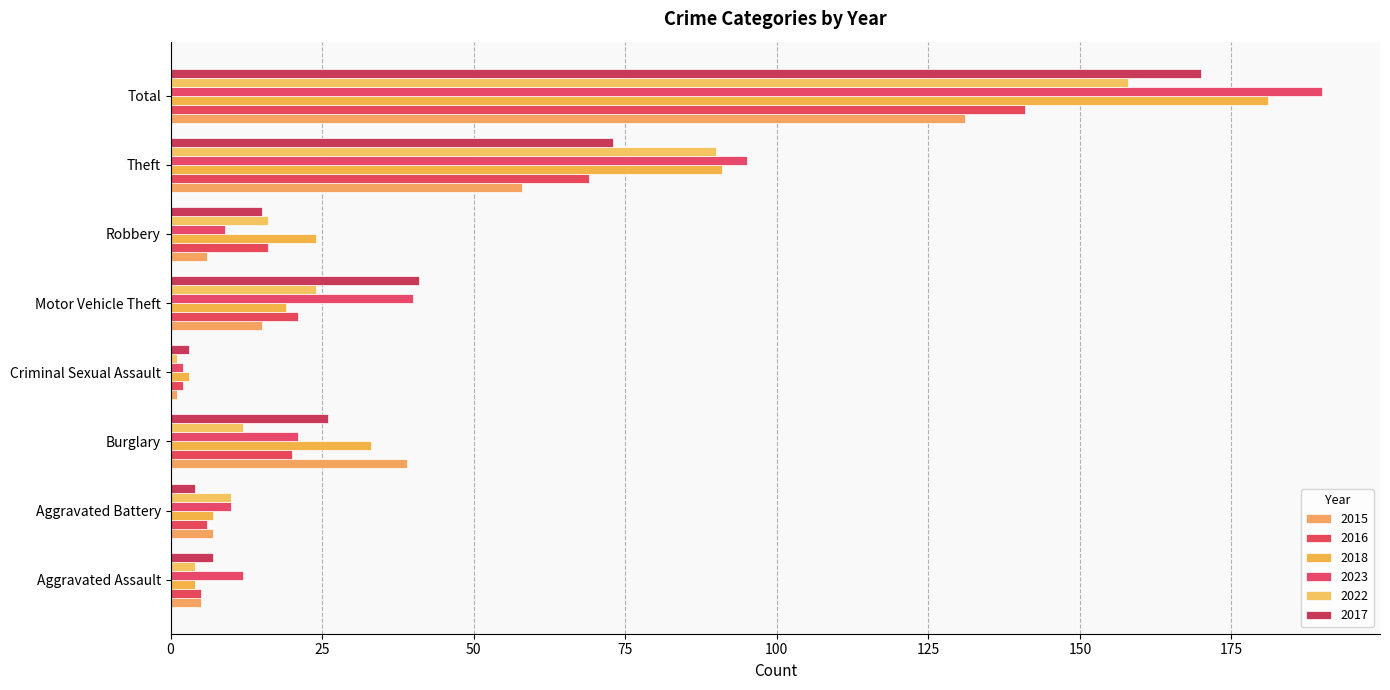

Reading left to right, what are all the values shown in this chart?

2015: Aggravated Assault=5	Aggravated Battery=7	Burglary=39	Criminal Sexual Assault=1	Motor Vehicle Theft=15	Robbery=6	Theft=58	Total=131
2016: Aggravated Assault=5	Aggravated Battery=6	Burglary=20	Criminal Sexual Assault=2	Motor Vehicle Theft=21	Robbery=16	Theft=69	Total=141
2018: Aggravated Assault=4	Aggravated Battery=7	Burglary=33	Criminal Sexual Assault=3	Motor Vehicle Theft=19	Robbery=24	Theft=91	Total=181
2023: Aggravated Assault=12	Aggravated Battery=10	Burglary=21	Criminal Sexual Assault=2	Motor Vehicle Theft=40	Robbery=9	Theft=95	Total=190
2022: Aggravated Assault=4	Aggravated Battery=10	Burglary=12	Criminal Sexual Assault=1	Motor Vehicle Theft=24	Robbery=16	Theft=90	Total=158
2017: Aggravated Assault=7	Aggravated Battery=4	Burglary=26	Criminal Sexual Assault=3	Motor Vehicle Theft=41	Robbery=15	Theft=73	Total=170